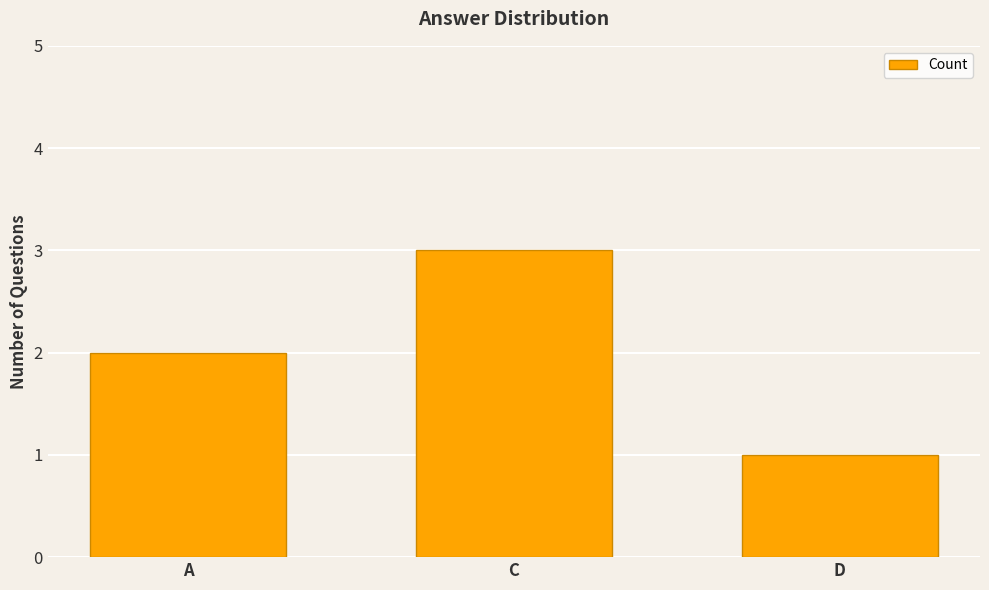

Reading left to right, list all the values displayed in this chart.

2	3	1